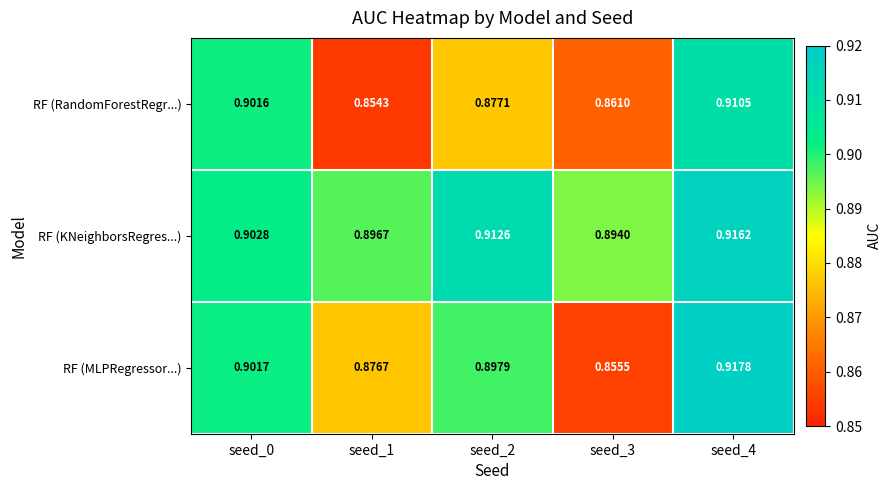

Which series has the largest total across all categories?

RF (KNeighborsRegres...)